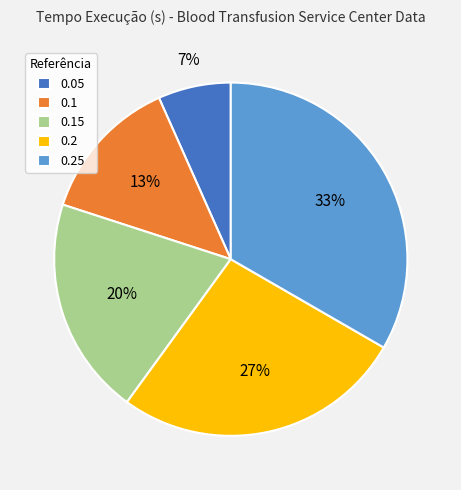

Does 0.2 represent more than half of the total?

No